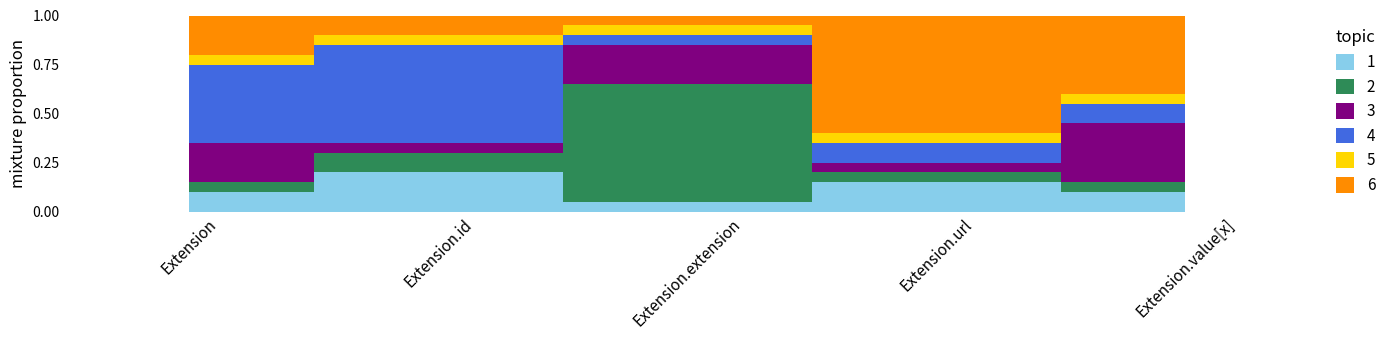

Reading right to left, what are all the values shown in this chart?

1: Extension.value[x]=0.1	Extension.url=0.1	Extension.extension=0.1	Extension.id=0.2	Extension=0.1
2: Extension.value[x]=0.1	Extension.url=0.1	Extension.extension=0.6	Extension.id=0.1	Extension=0.1
3: Extension.value[x]=0.3	Extension.url=0.1	Extension.extension=0.2	Extension.id=0.1	Extension=0.2
4: Extension.value[x]=0.1	Extension.url=0.1	Extension.extension=0.1	Extension.id=0.5	Extension=0.4
5: Extension.value[x]=0.1	Extension.url=0.1	Extension.extension=0.1	Extension.id=0.1	Extension=0.1
6: Extension.value[x]=0.4	Extension.url=0.6	Extension.extension=0.1	Extension.id=0.1	Extension=0.2